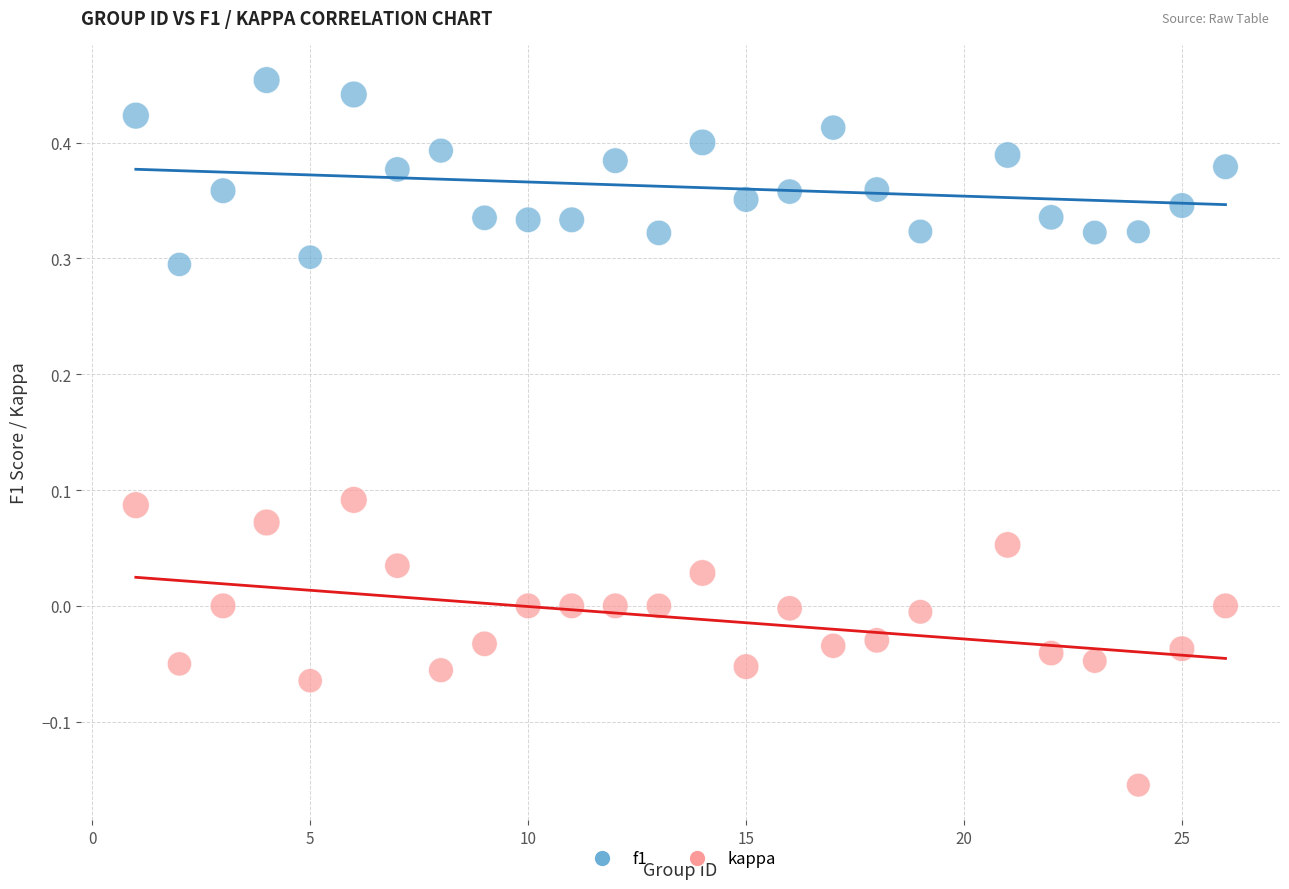

Which series contains the lowest Y value?

kappa